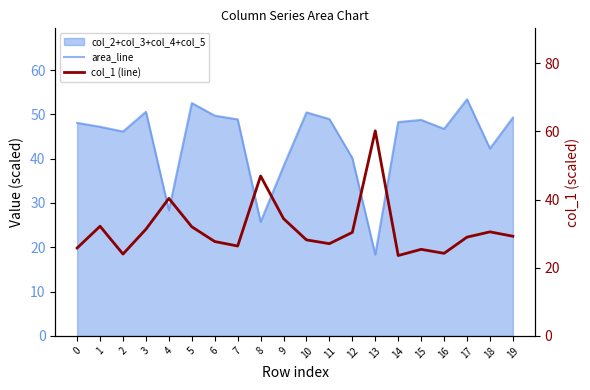

What is the value of the col_1 (line) point at the 6th from the left?

32.0